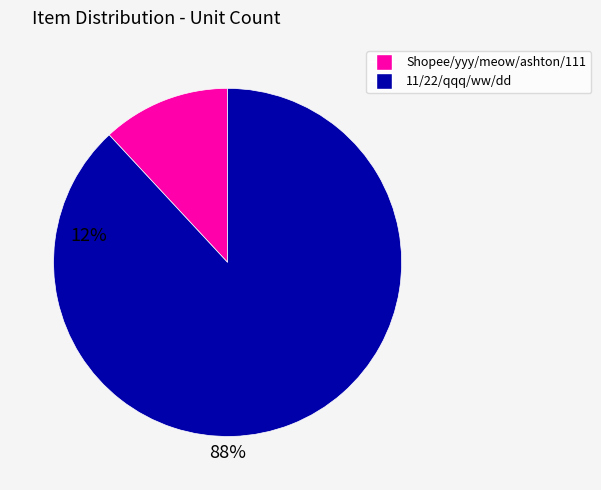

Is there a majority slice in this chart?

Yes